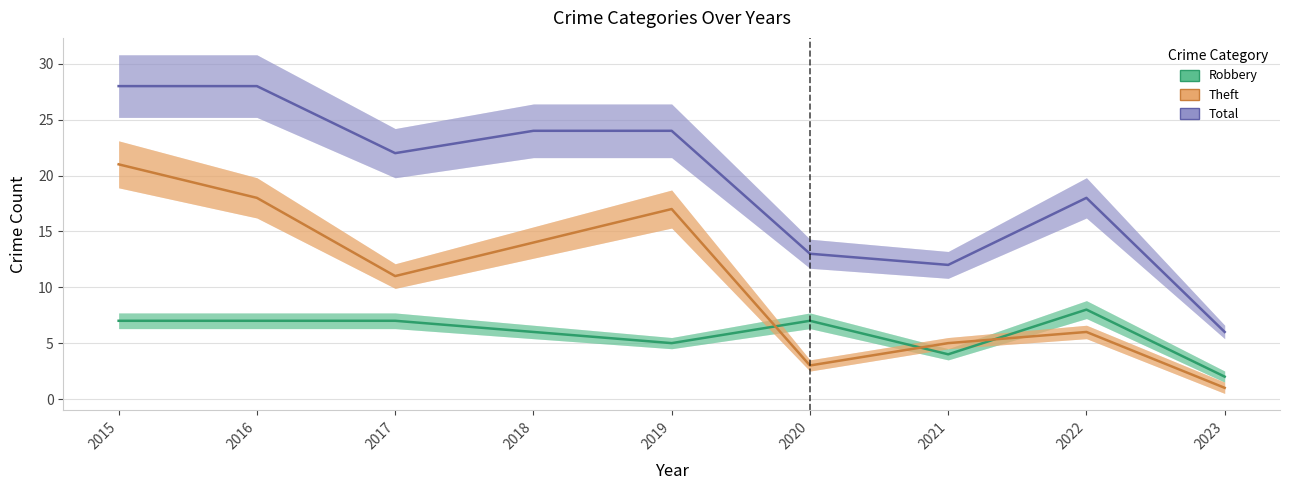

In Theft, how many points are lower than both neighbors (excluding endpoints)?

2